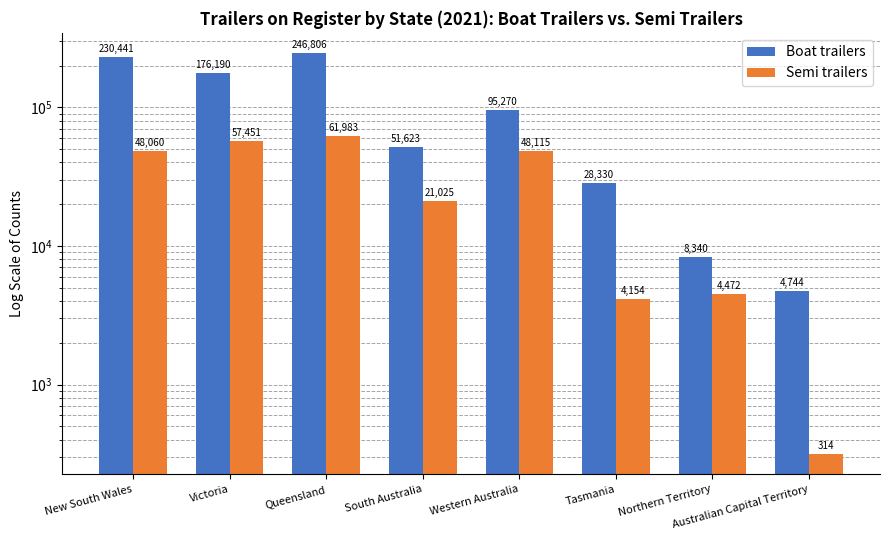

What is the total value across all series at Tasmania?

32484